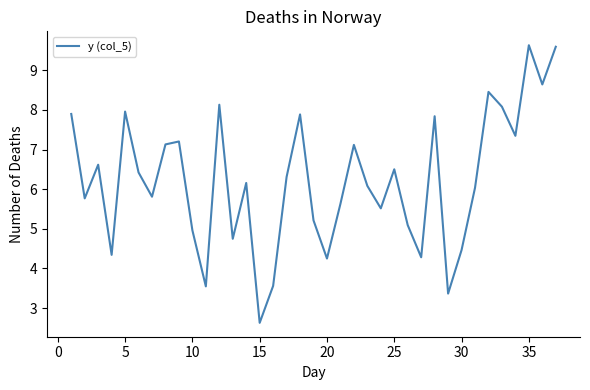

What is the difference between the maximum and minimum values?

7.0